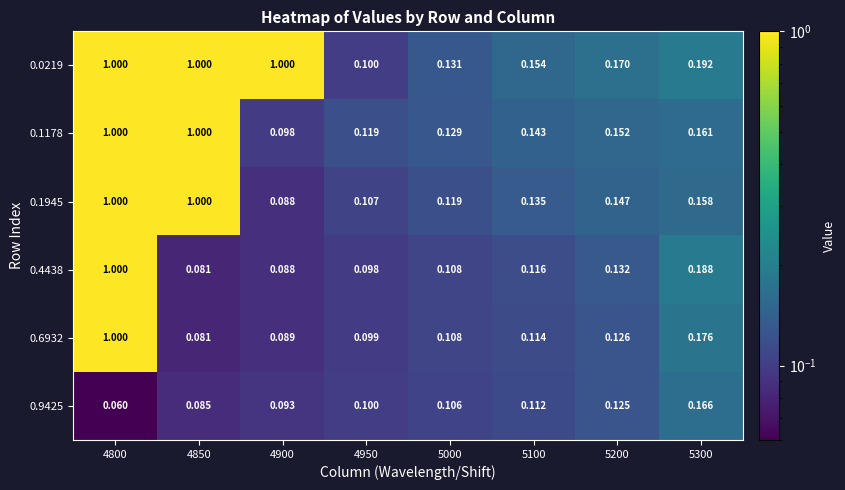

Is the value of 0.6932 at 5200 greater than the value of 0.0219 at 4850?

No